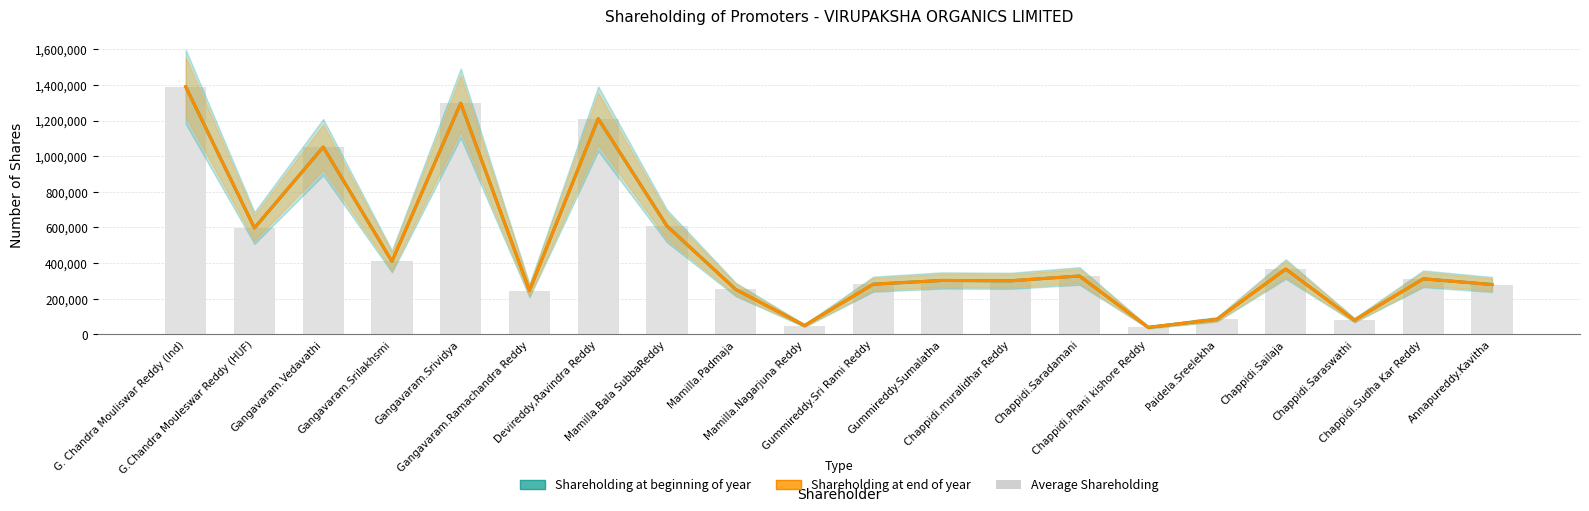

Reading left to right, transcribe all the data shown in this chart.

Shareholding at beginning of year: 1389420	597280	1051250	409820	1297050	245746	1210000	608300	252510	50000	282050	302950	301000	328000	40000	85000	366914	80000	312115	280230
Shareholding at end of year: 1389420	597280	1051250	409820	1297050	245746	1210000	608300	252510	50000	282050	302950	301000	328000	40000	85000	366914	80000	312115	280230
Average Shareholding: 1389420	597280	1051250	409820	1297050	245746	1210000	608300	252510	50000	282050	302950	301000	328000	40000	85000	366914	80000	312115	280230